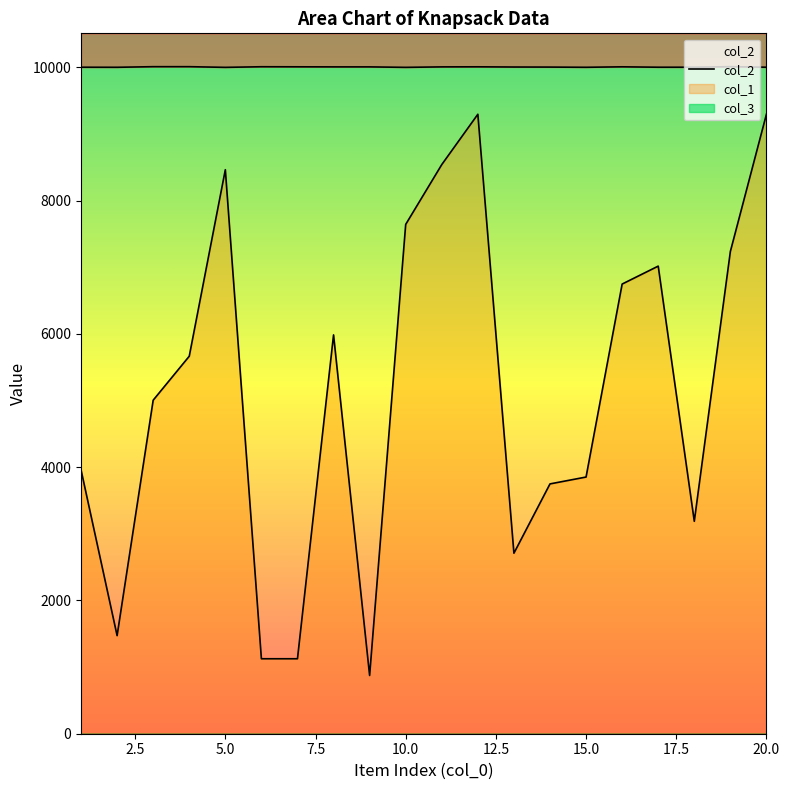

What is the total value across all series at 3?

15015